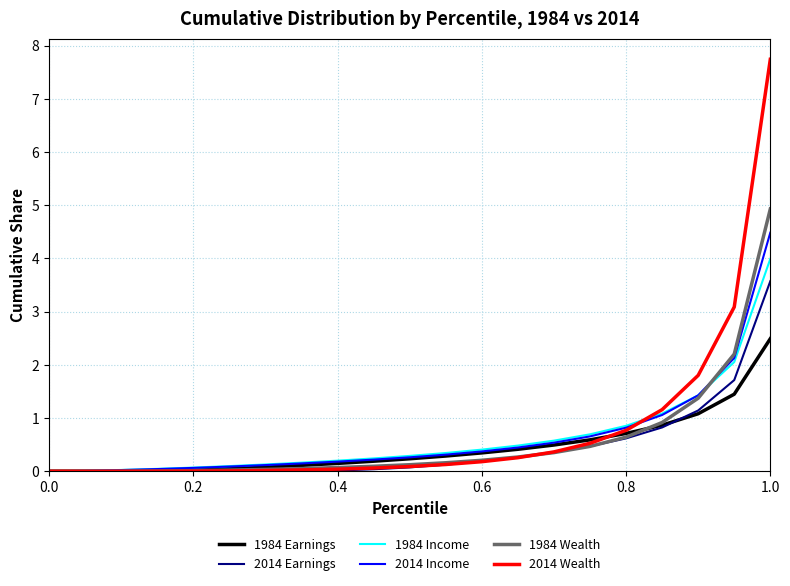

Is this an area chart (filled region under the line)?

No